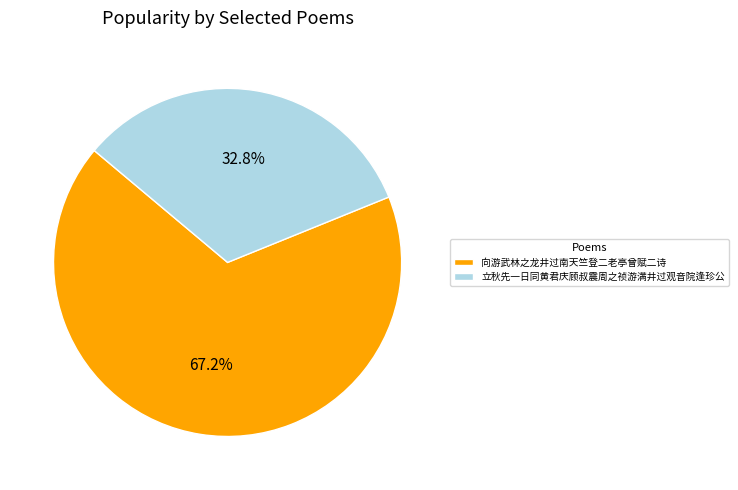

What percentage is NOT represented by 立秋先一日同黄君庆顾叔震周之祯游满井过观音院逢珍公?

67.2%